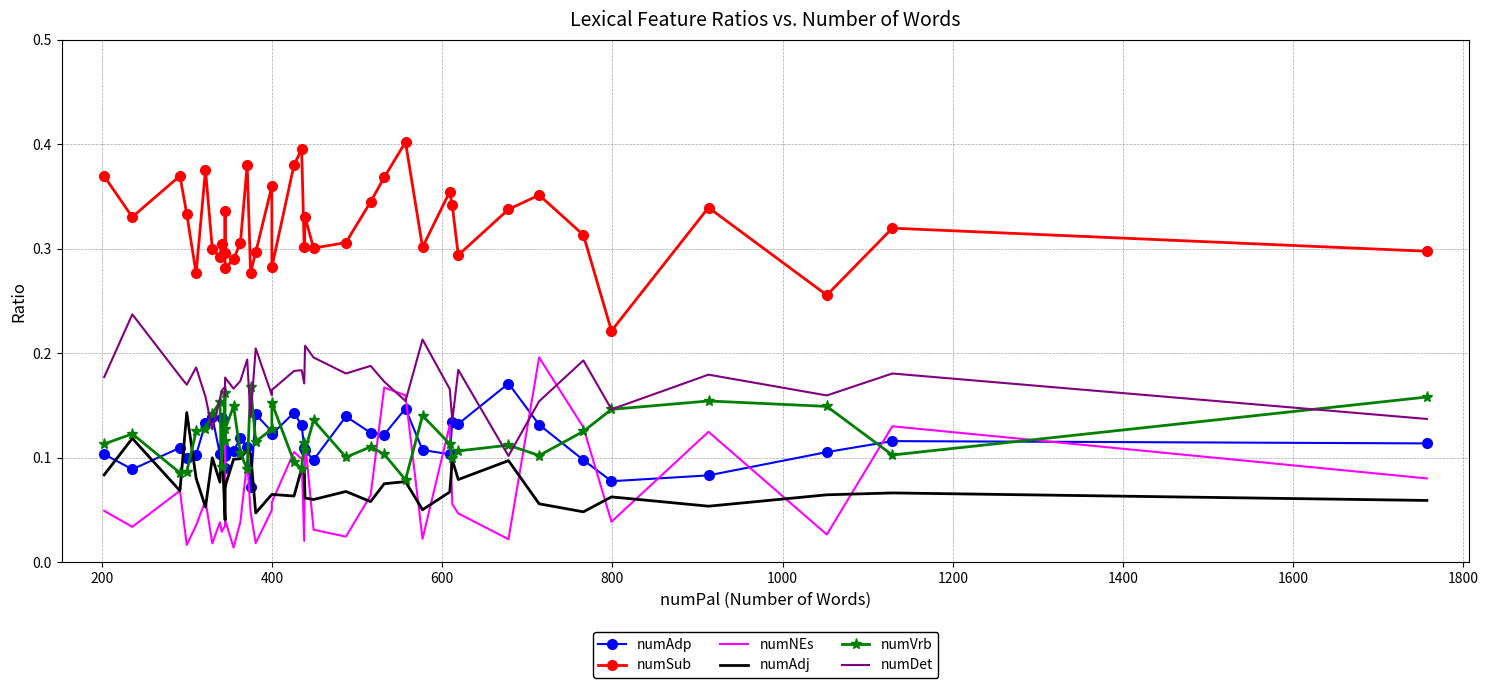

What is the greatest value displayed?

0.4